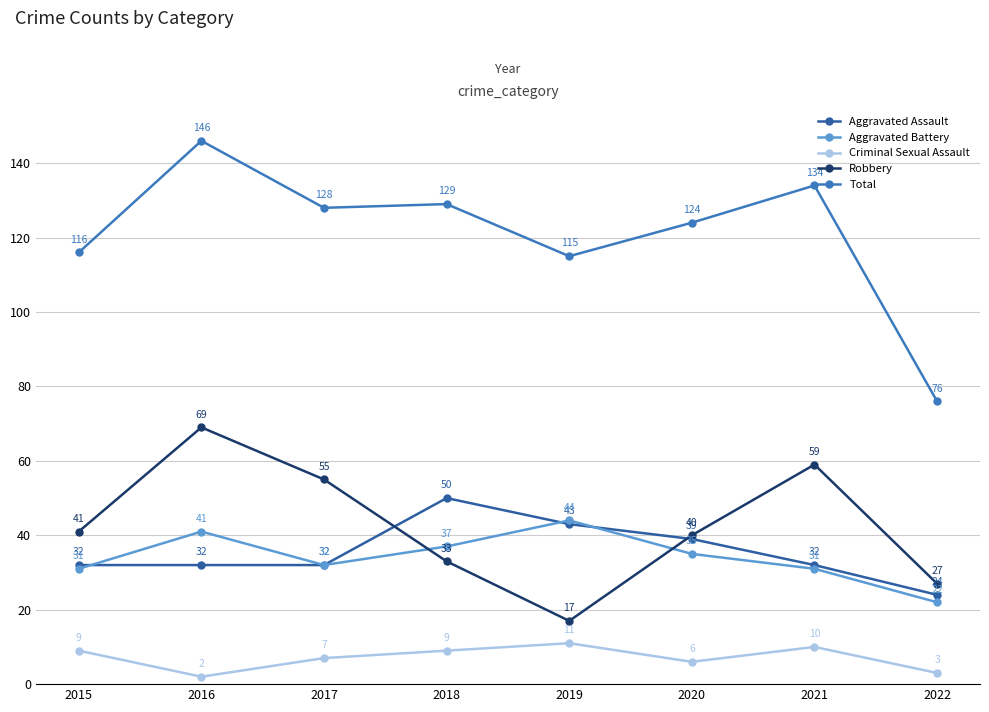

What is the spread (max minus min) of values at 2019?

104